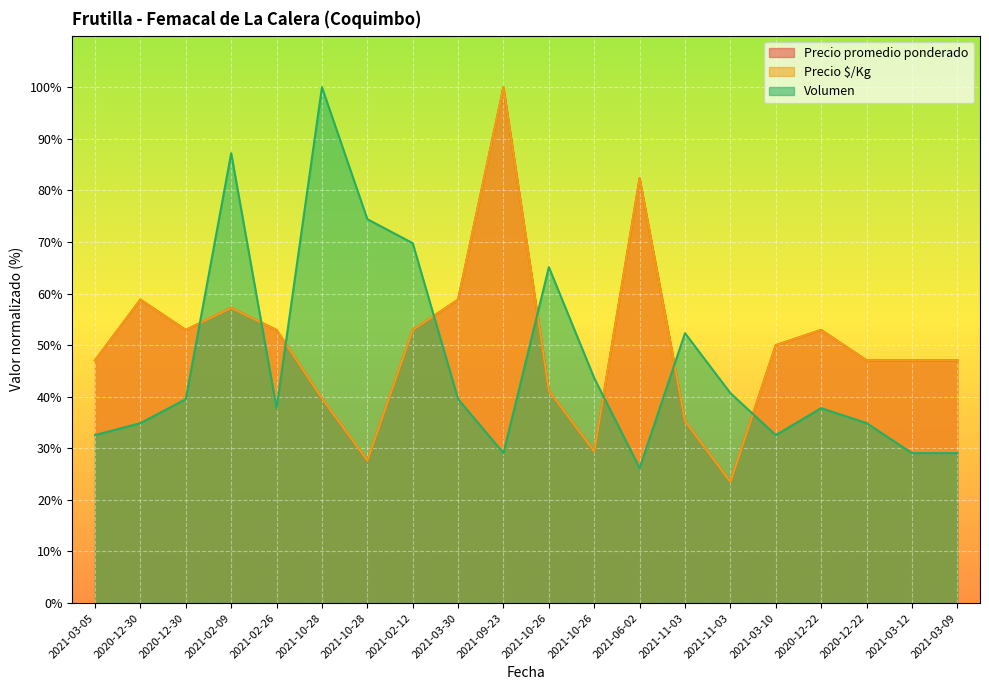

What is the spread (max minus min) of values at 2021-02-12?

16.8